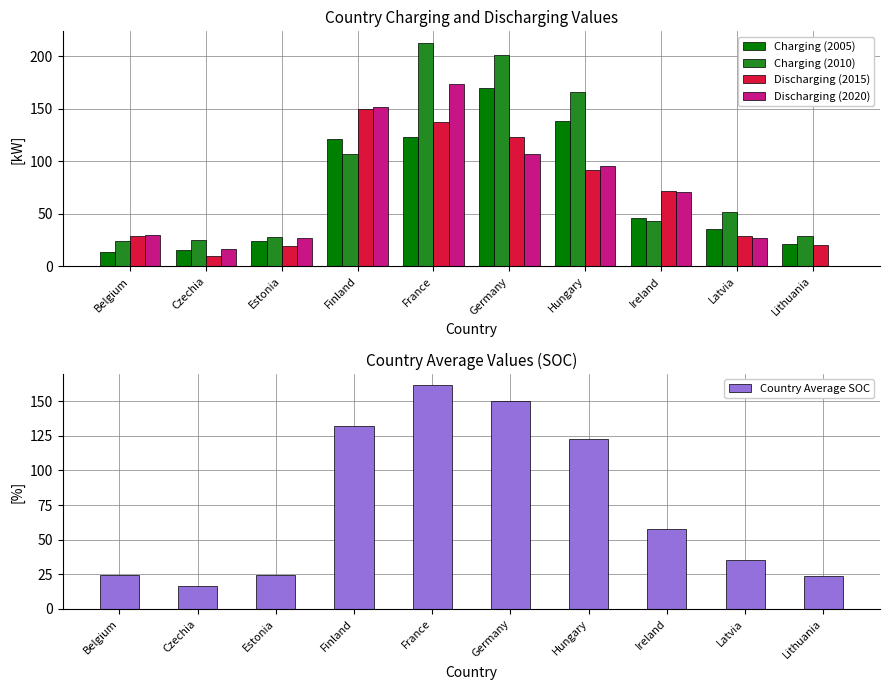

Reading left to right, list all the values displayed in this chart.

Charging (2005): Belgium=13.3	Czechia=15.6	Estonia=24.2	Finland=120.8	France=122.9	Germany=169.8	Hungary=138.0	Ireland=45.6	Latvia=35.5	Lithuania=21.1
Charging (2010): Belgium=24.5	Czechia=25.3	Estonia=28.0	Finland=107.0	France=212.9	Germany=200.8	Hungary=166.0	Ireland=42.9	Latvia=51.7	Lithuania=29.3
Discharging (2015): Belgium=28.9	Czechia=10.2	Estonia=19.1	Finland=149.9	France=137.7	Germany=123.0	Hungary=91.7	Ireland=71.7	Latvia=28.4	Lithuania=20.1
Discharging (2020): Belgium=30.0	Czechia=16.1	Estonia=26.5	Finland=151.8	France=173.1	Germany=106.4	Hungary=95.2	Ireland=71.1	Latvia=26.7	Lithuania=0.0
Country Average SOC: Belgium=24.1	Czechia=16.8	Estonia=24.4	Finland=132.4	France=161.7	Germany=150.0	Hungary=122.7	Ireland=57.8	Latvia=35.6	Lithuania=23.5